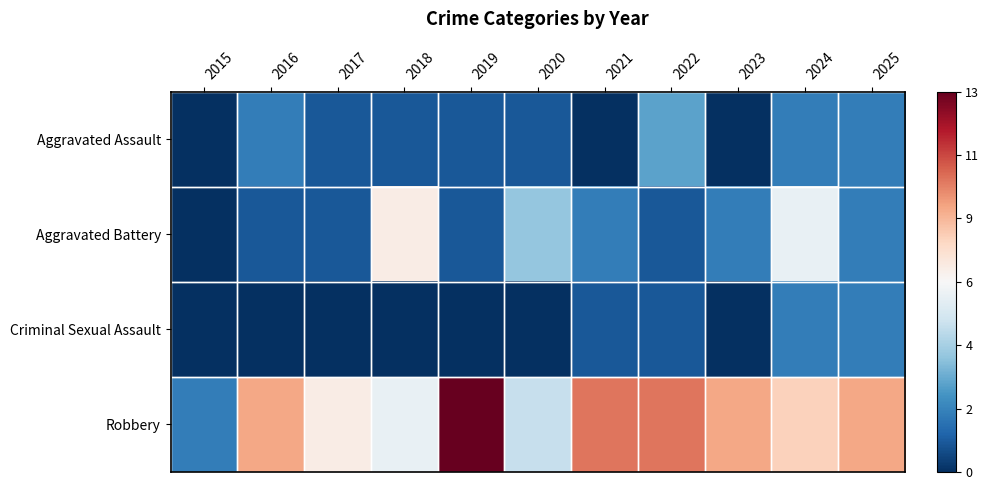

Reading left to right, transcribe all the data shown in this chart.

Aggravated Assault: 2015=0	2016=2	2017=1	2018=1	2019=1	2020=1	2021=0	2022=3	2023=0	2024=2	2025=2
Aggravated Battery: 2015=0	2016=1	2017=1	2018=7	2019=1	2020=4	2021=2	2022=1	2023=2	2024=6	2025=2
Criminal Sexual Assault: 2015=0	2016=0	2017=0	2018=0	2019=0	2020=0	2021=1	2022=1	2023=0	2024=2	2025=2
Robbery: 2015=2	2016=9	2017=7	2018=6	2019=13	2020=5	2021=10	2022=10	2023=9	2024=8	2025=9